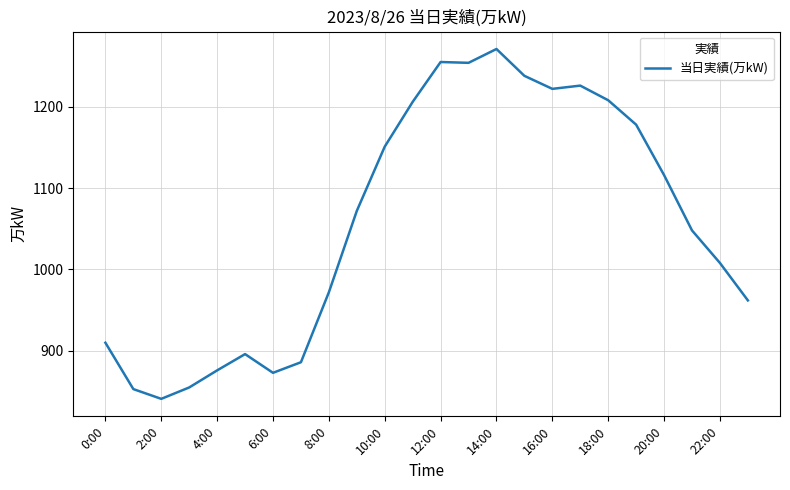

What is the greatest value displayed?

1271